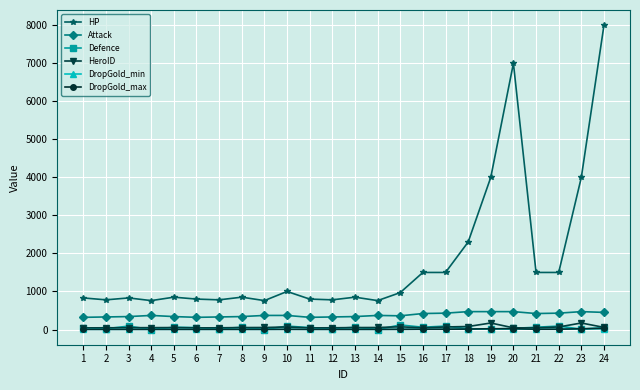

True or false: HeroID and HP intersect in this chart.

False